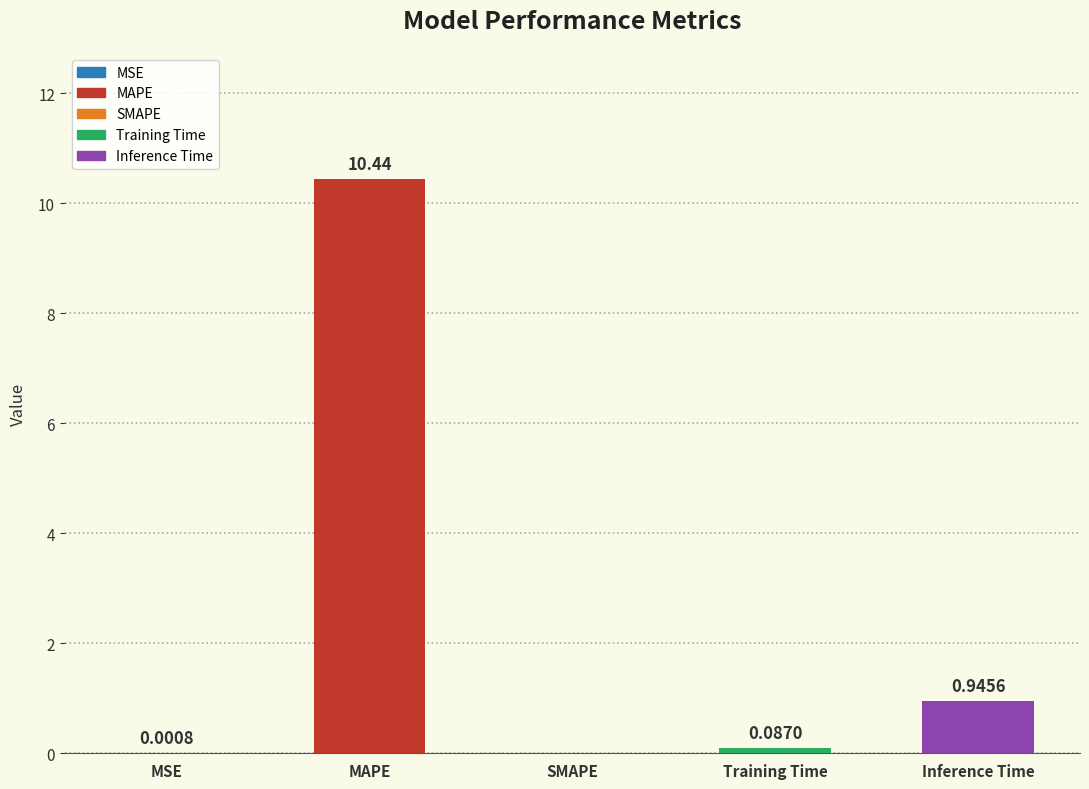

What is the change in value from MAPE to SMAPE?

-10.4